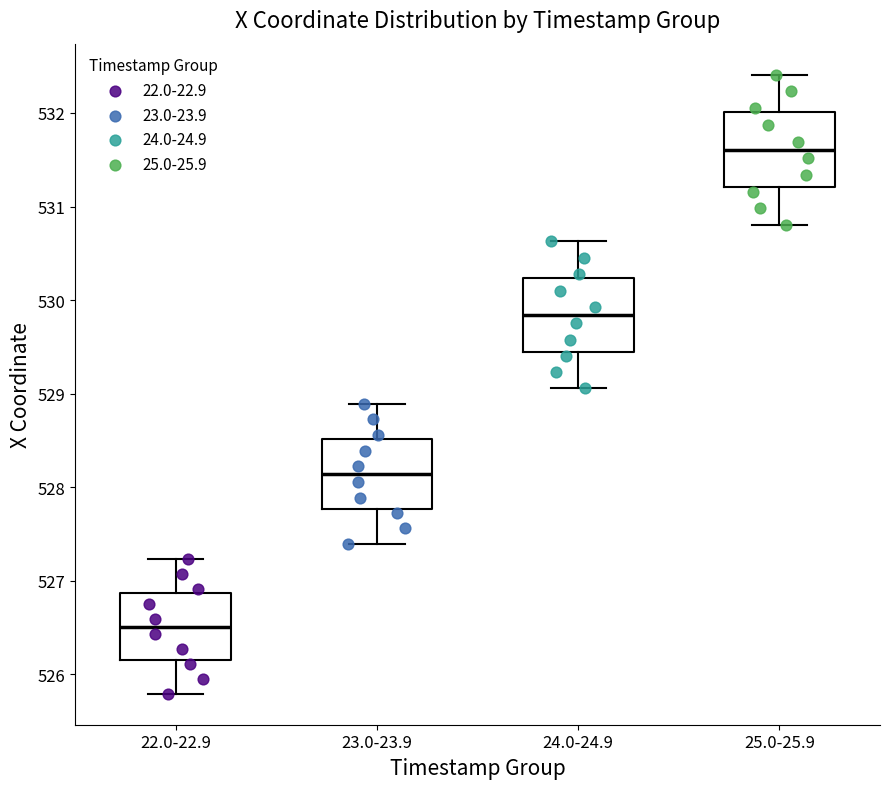

Reading left to right, read every box against the y-axis: the position of its median line, the range the box covers, and the ends of its whiskers. The values are not printed on the chart, so give them approximately, as read against the axis.

22.0-22.9: median 526.5, box 526.1 to 526.9, whiskers 525.8 to 527.2
23.0-23.9: median 528.1, box 527.8 to 528.5, whiskers 527.4 to 528.9
24.0-24.9: median 529.8, box 529.4 to 530.2, whiskers 529.1 to 530.6
25.0-25.9: median 531.6, box 531.2 to 532.0, whiskers 530.8 to 532.4